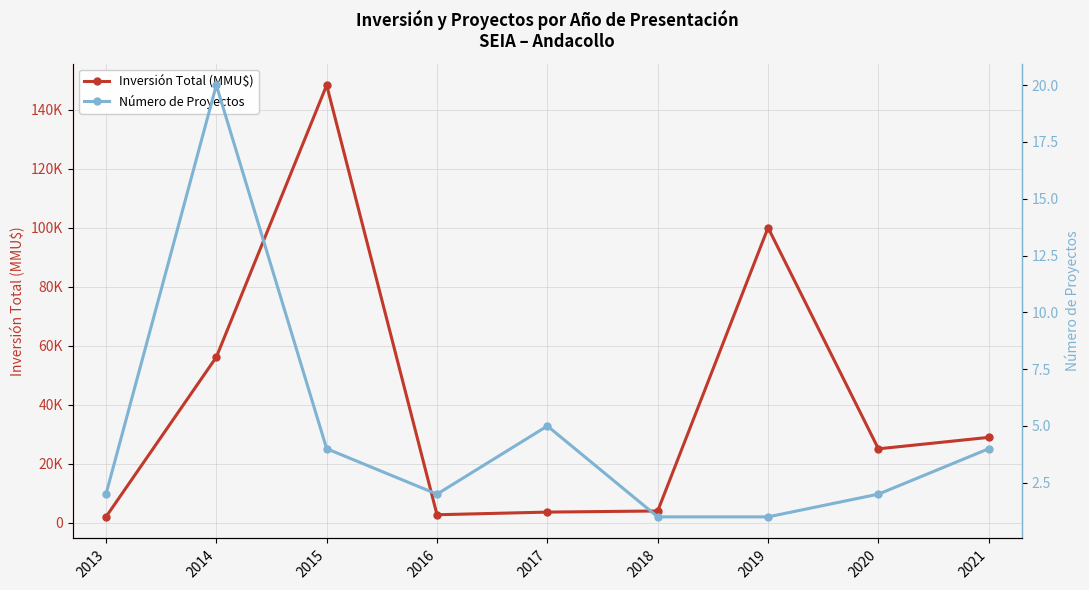

True or false: Inversión Total (MMU$) and Número de Proyectos intersect in this chart.

False